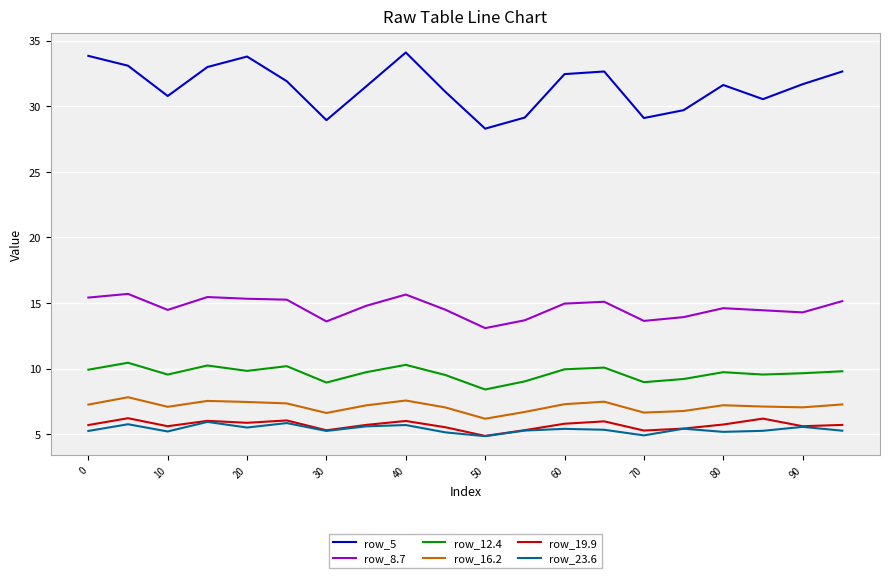

How many values in the row_19.9 series are below 5?

1